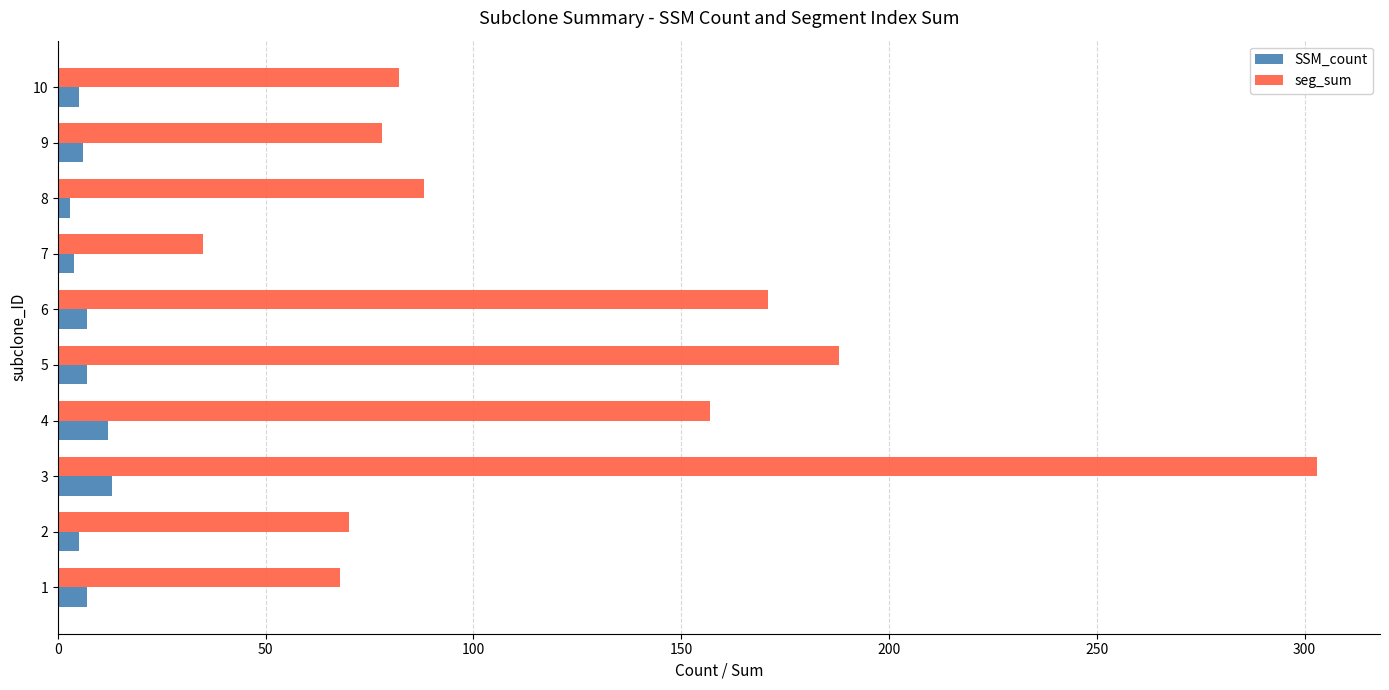

Which series has the largest range (max minus min)?

seg_sum